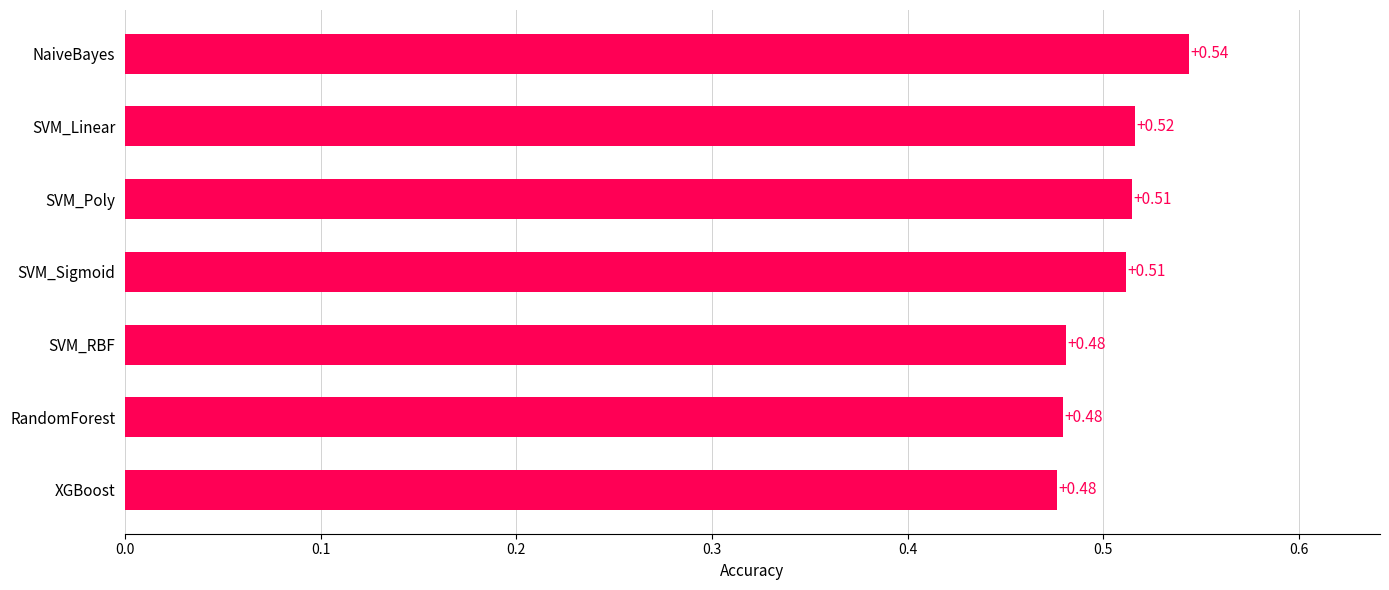

Which category has the highest value across all series?

NaiveBayes